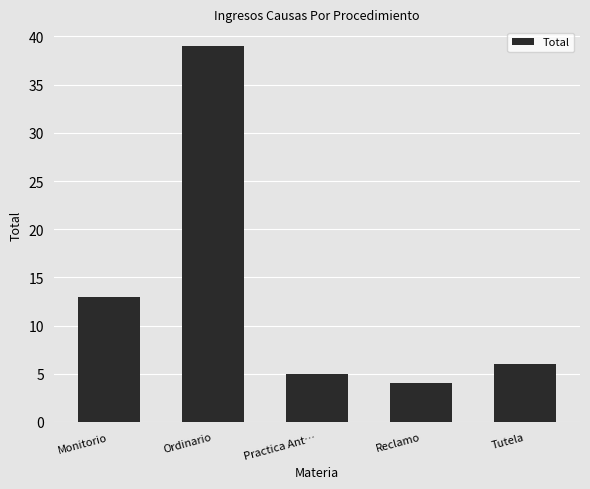

At which category does the chart reach its peak across all series?

Ordinario